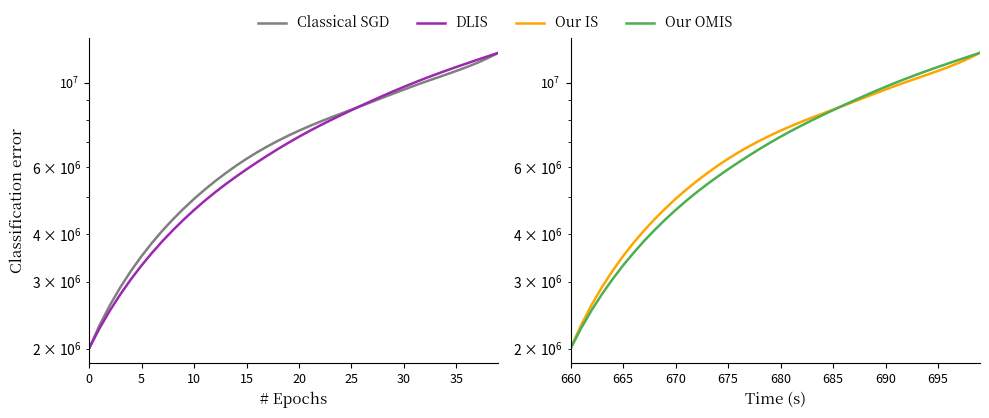

How many times do X Coord and Y Coord cross each other?

1